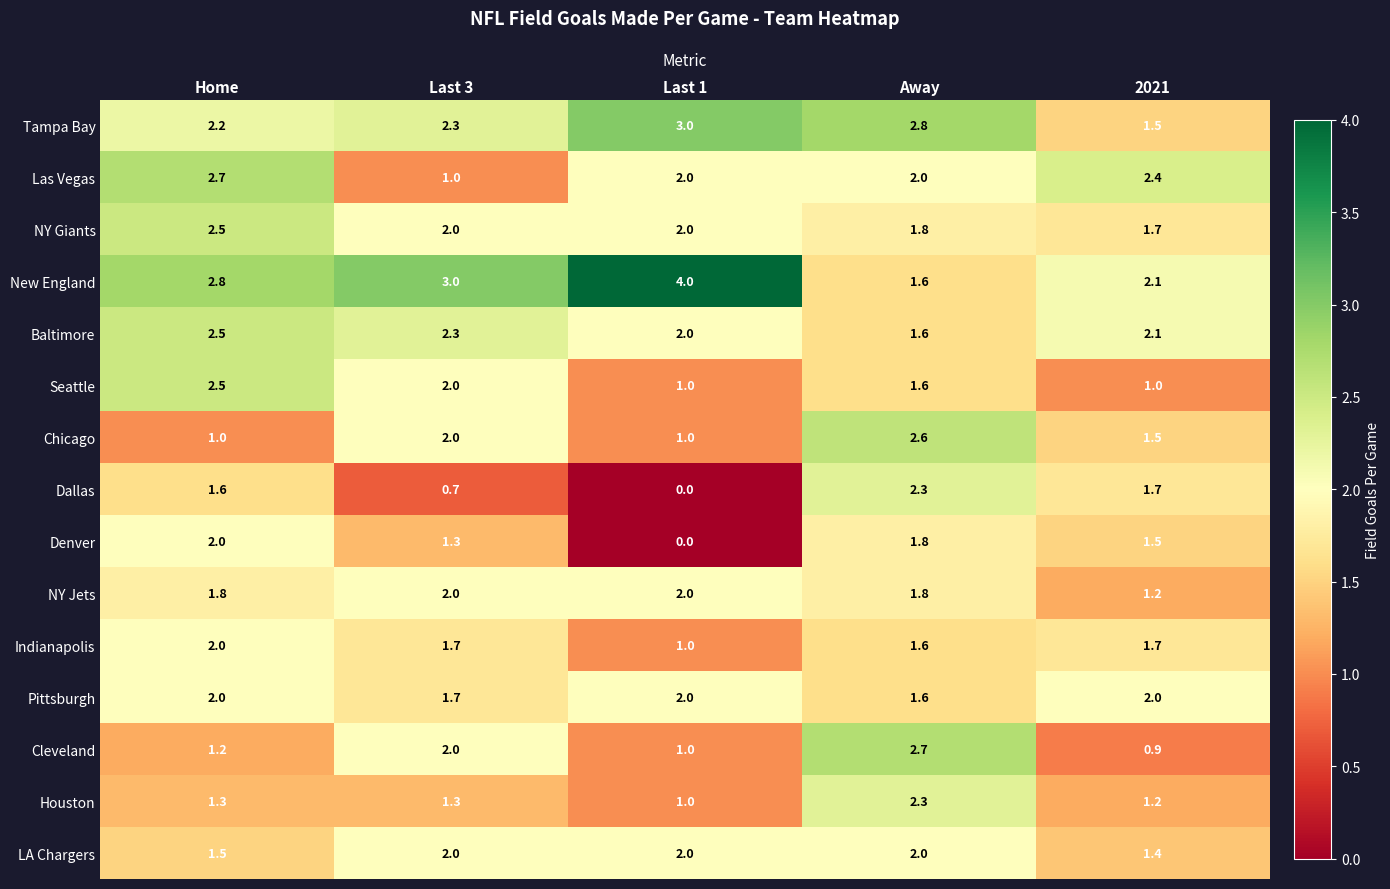

Between Last 3 and Away, which series saw the biggest shift?

Dallas